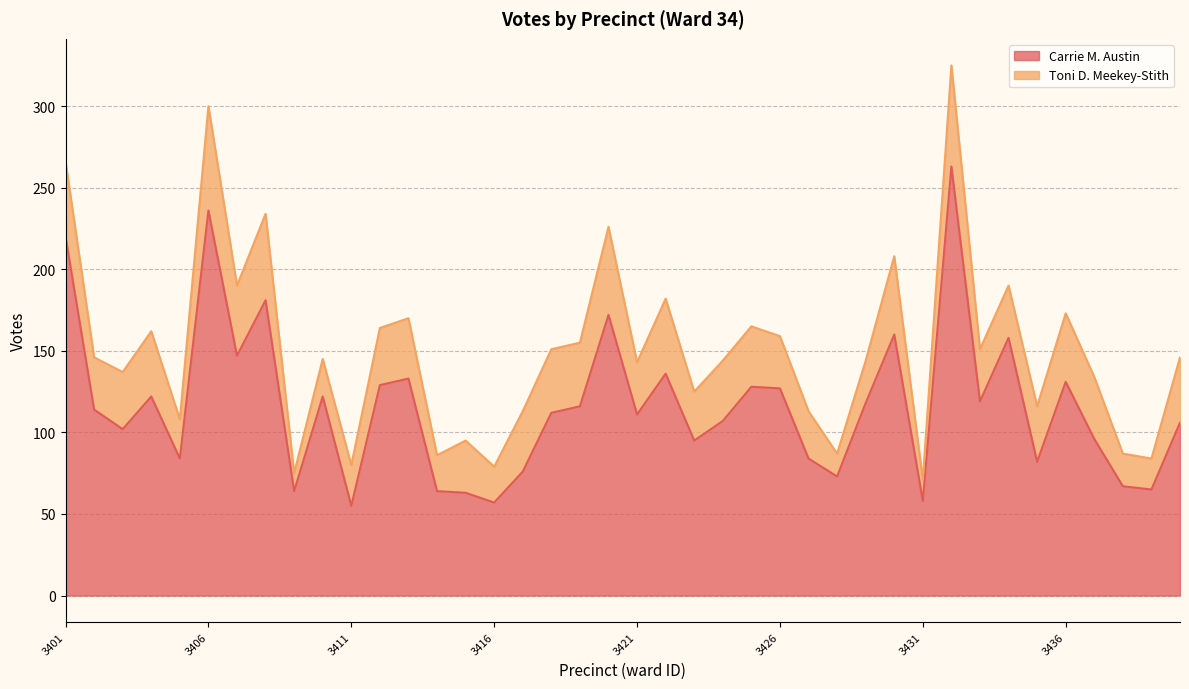

Reading left to right, list all the values displayed in this chart.

220	114	102	122	84	236	147	181	64	122	55	129	133	64	63	57	76	112	116	172	111	136	95	107	128	127	84	73	118	160	58	263	119	158	82	131	96	67	65	106